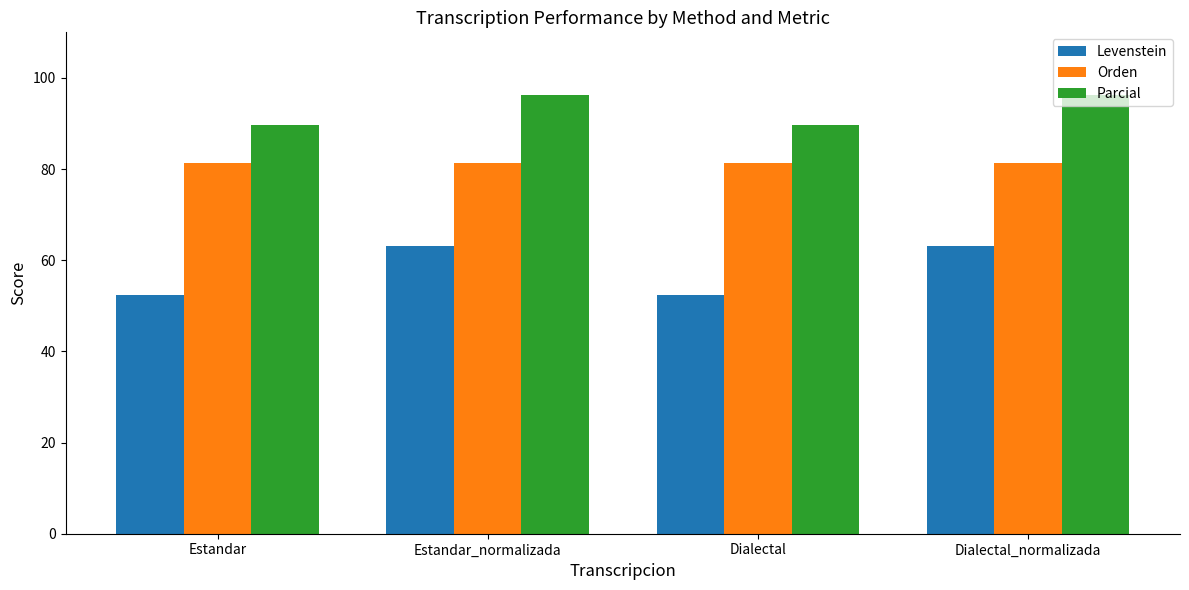

Rank the series at Dialectal_normalizada from highest to lowest value.

Parcial, Orden, Levenstein